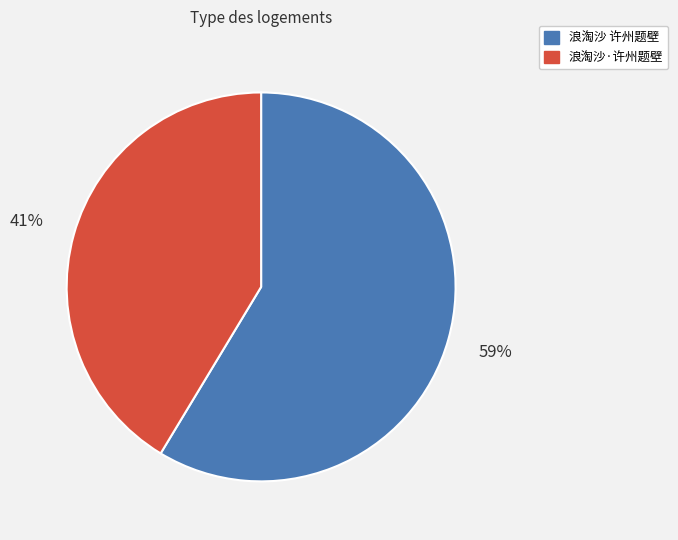

What is the ratio of the value at 浪淘沙 许州题壁 to the value at 浪淘沙·许州题壁?

1.4